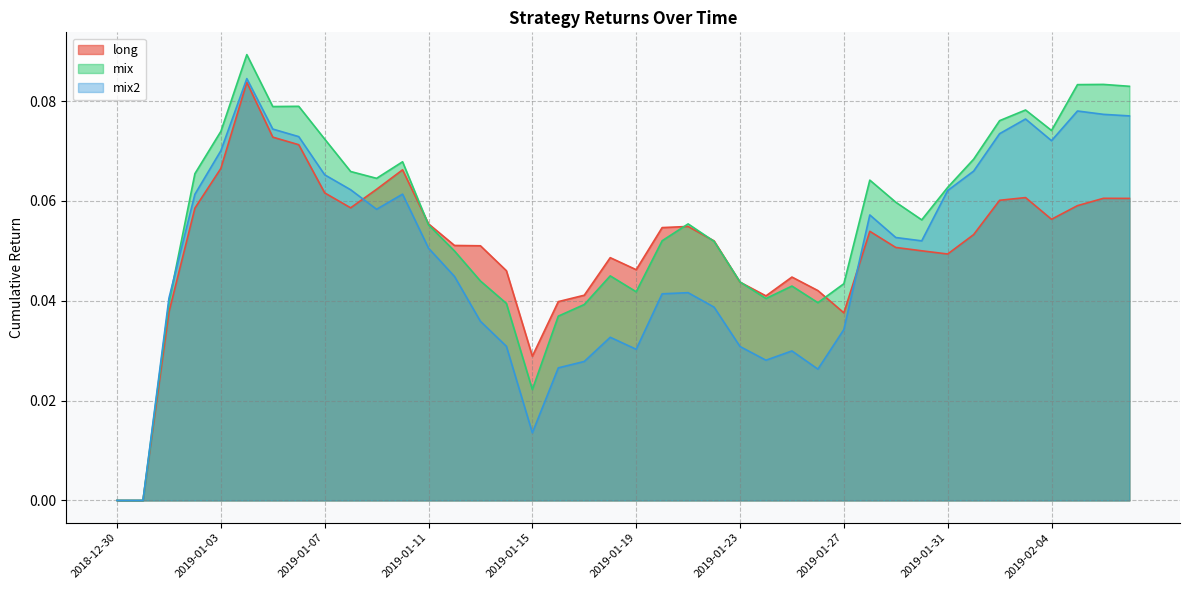

In mix2, how many points are lower than both neighbors (excluding endpoints)?

7